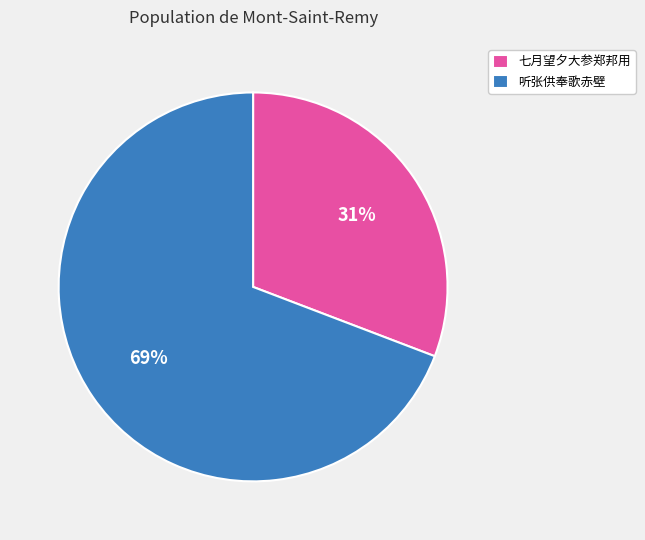

Is there a majority slice in this chart?

Yes